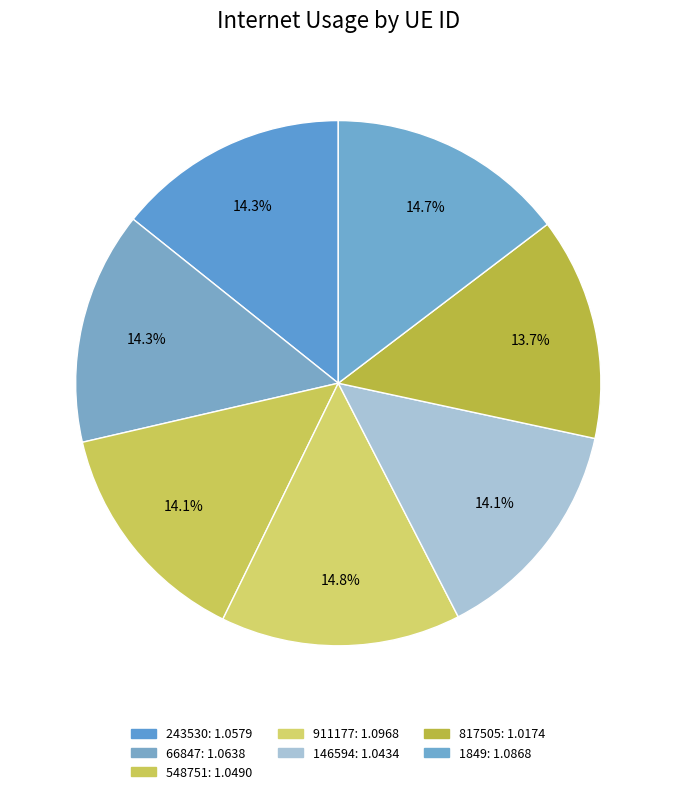

Is it true that 146594 is 9% of the pie?

False